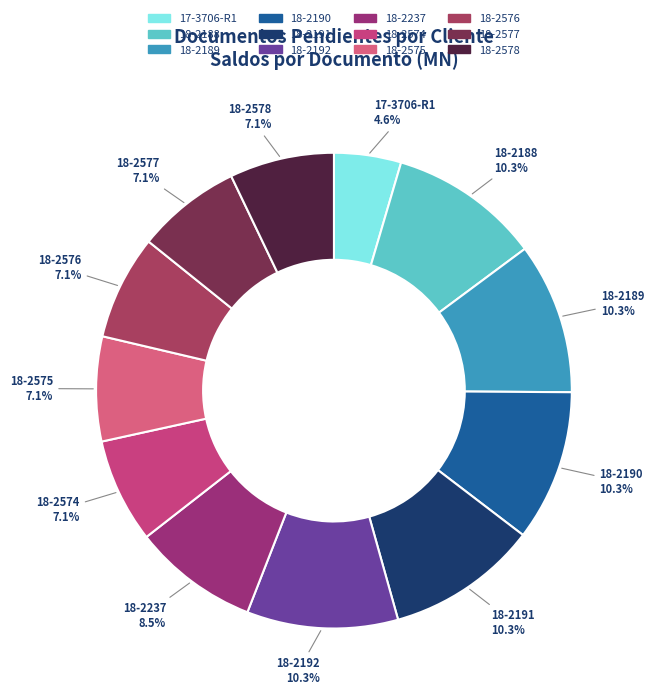

To the nearest percent, what percentage of the pie is 18-2192?

10%